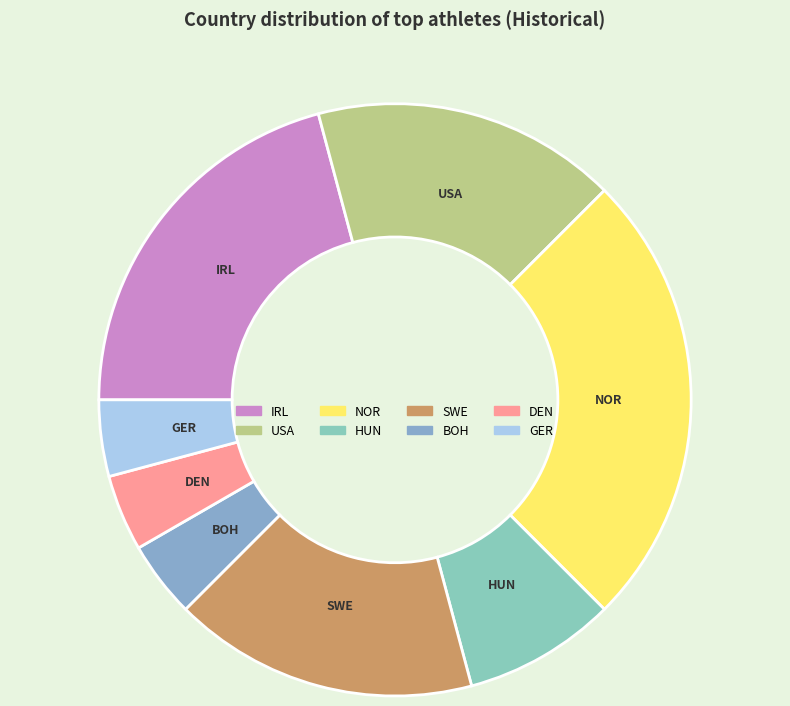

How many slices are in this pie chart?

8